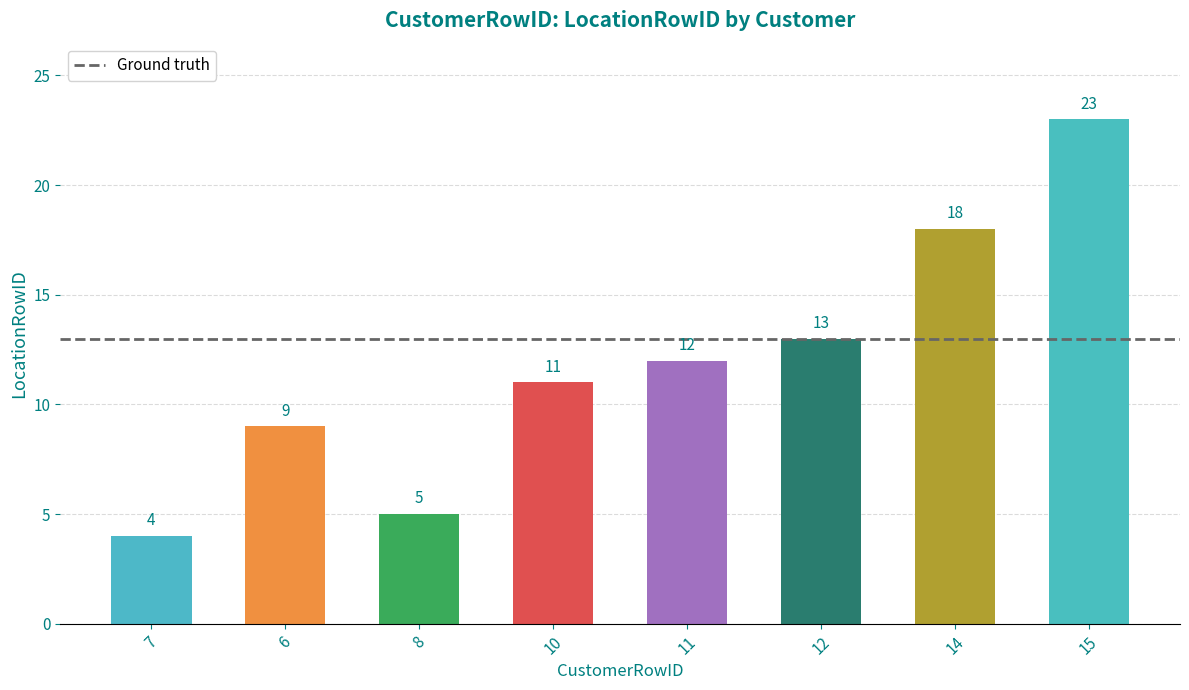

At which label is the value closest to 13?

12